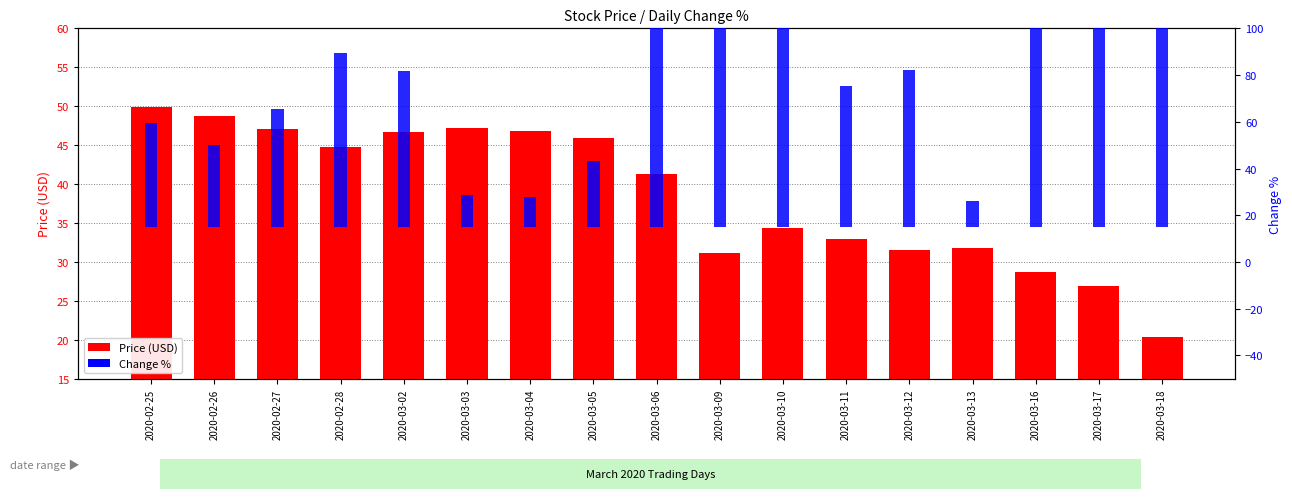

How many data points does each series have?

17